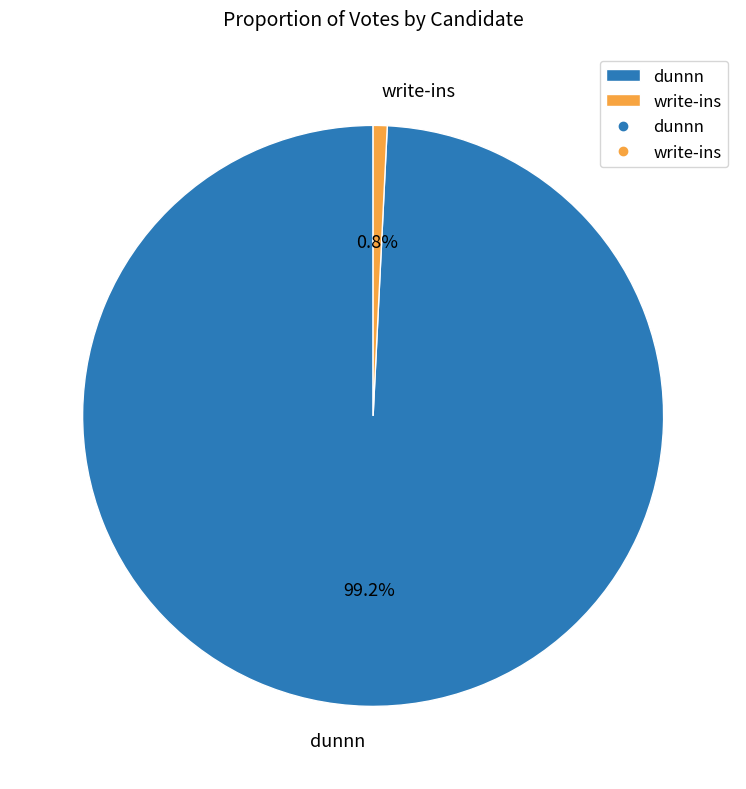

To the nearest percent, what is the average slice percentage?

50%